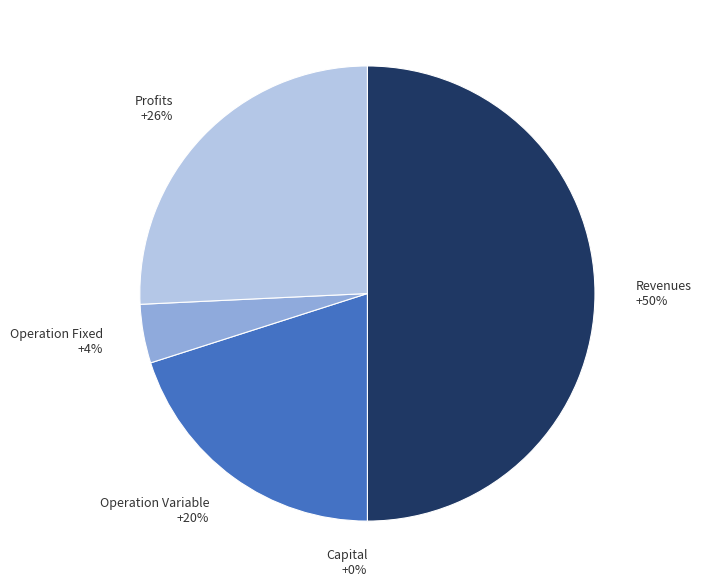

Is there any slice that represents more than half of the pie?

No